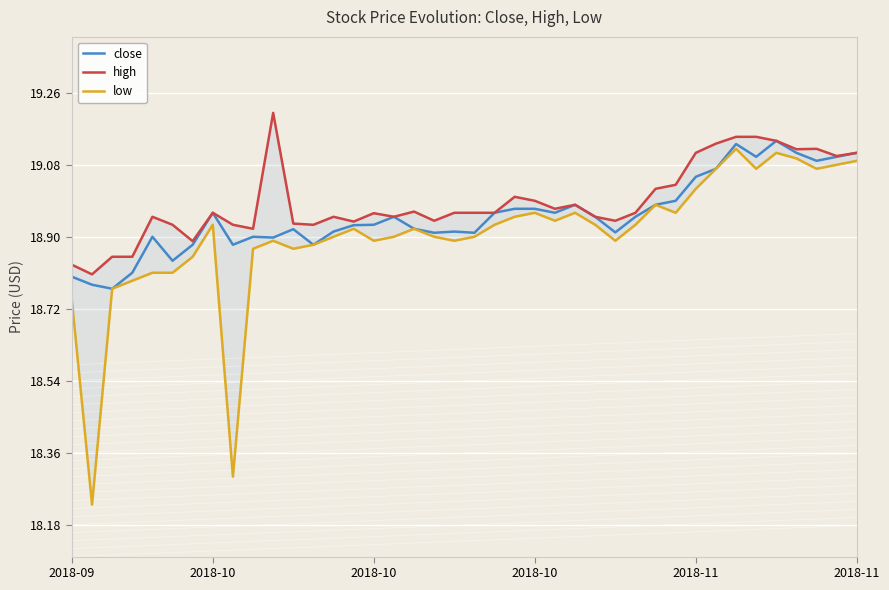

What is the average value of the high series?

19.0